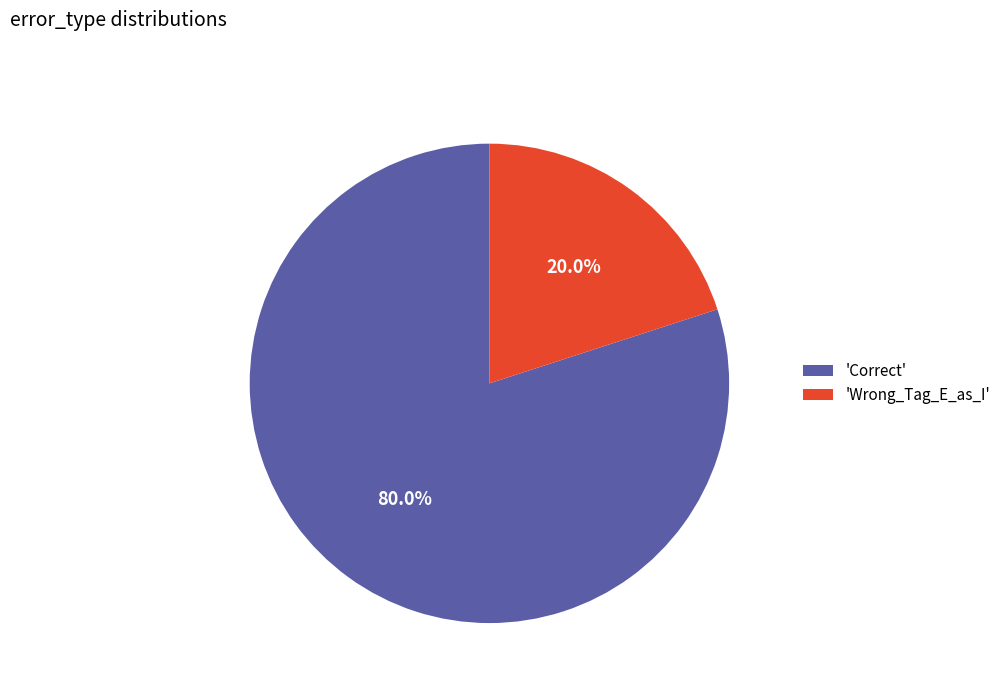

Combined, what portion of the pie is 'Wrong_Tag_E_as_I' and 'Correct'?

100.0%